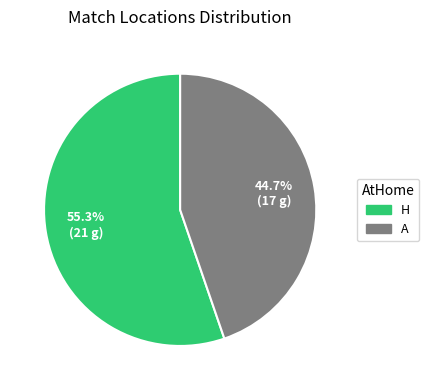

To the nearest percent, what is the average slice percentage?

50%